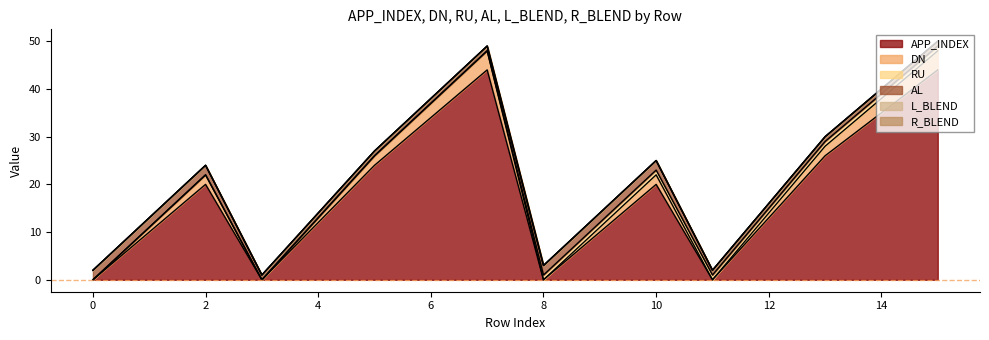

How many categories are shown in the chart?

16